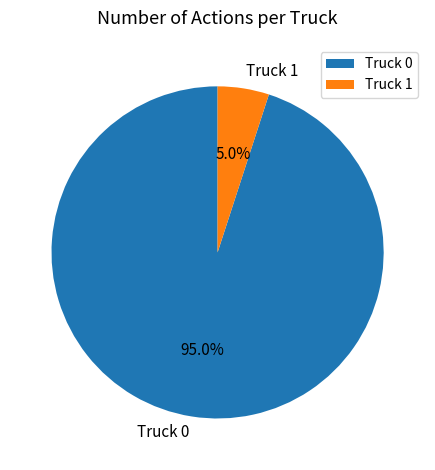

How many segments does this pie chart have?

2